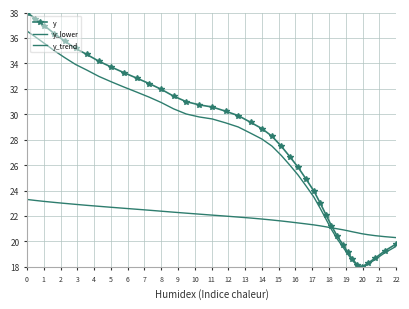

How many data points in y_lower are above 28?

21